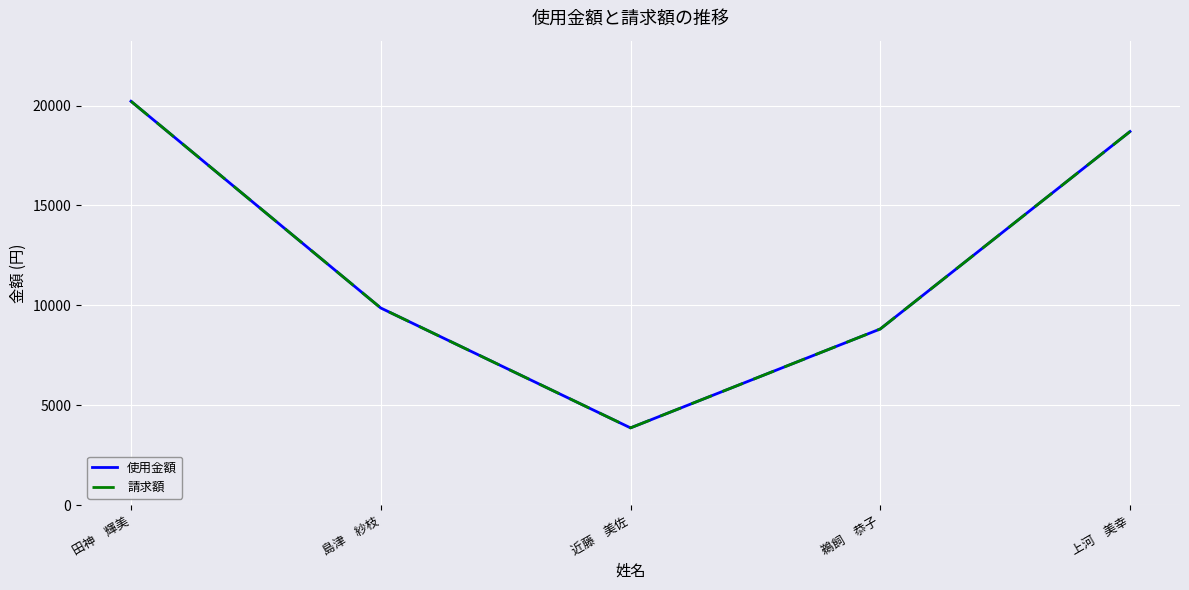

True or false: 使用金額 and 請求額 intersect in this chart.

False